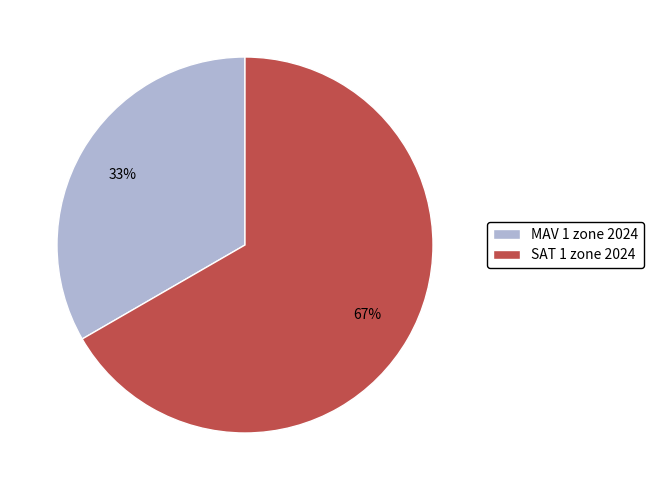

Which slice represents more than half of the pie?

SAT 1 zone 2024